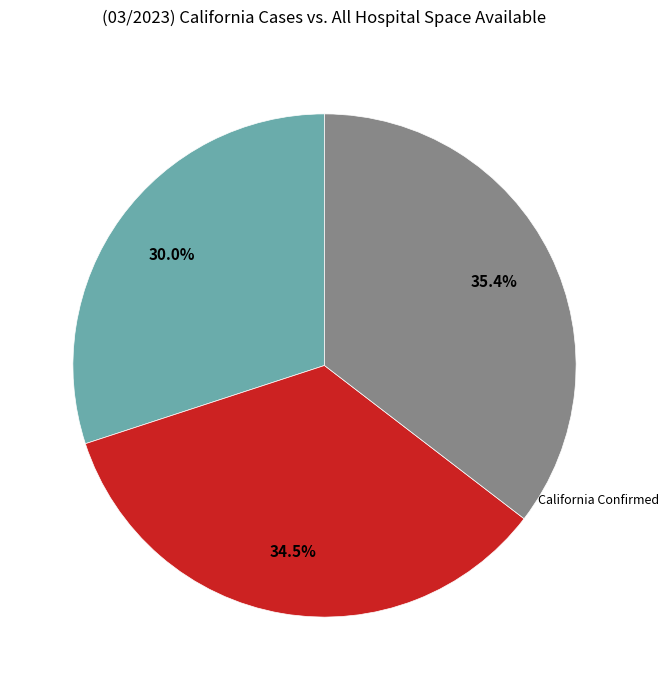

Does any single category account for the majority?

No